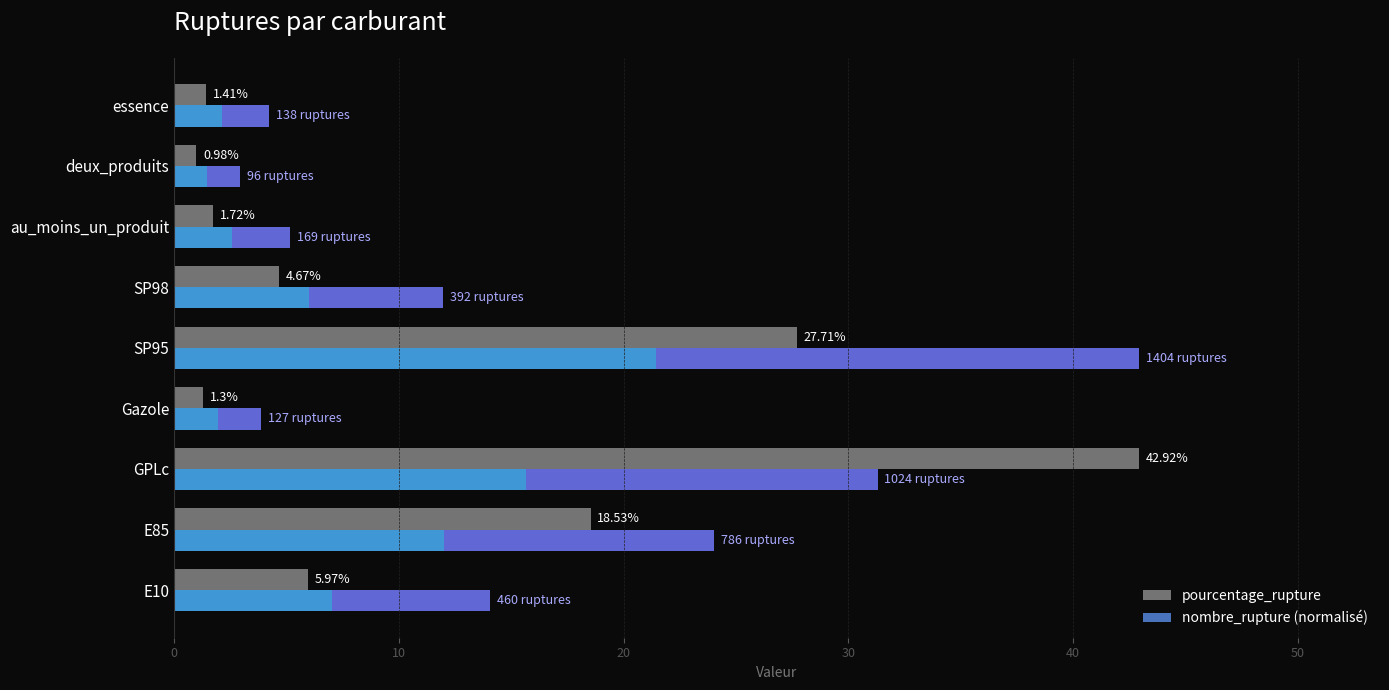

Which label corresponds to the smallest value in the chart?

deux_produits